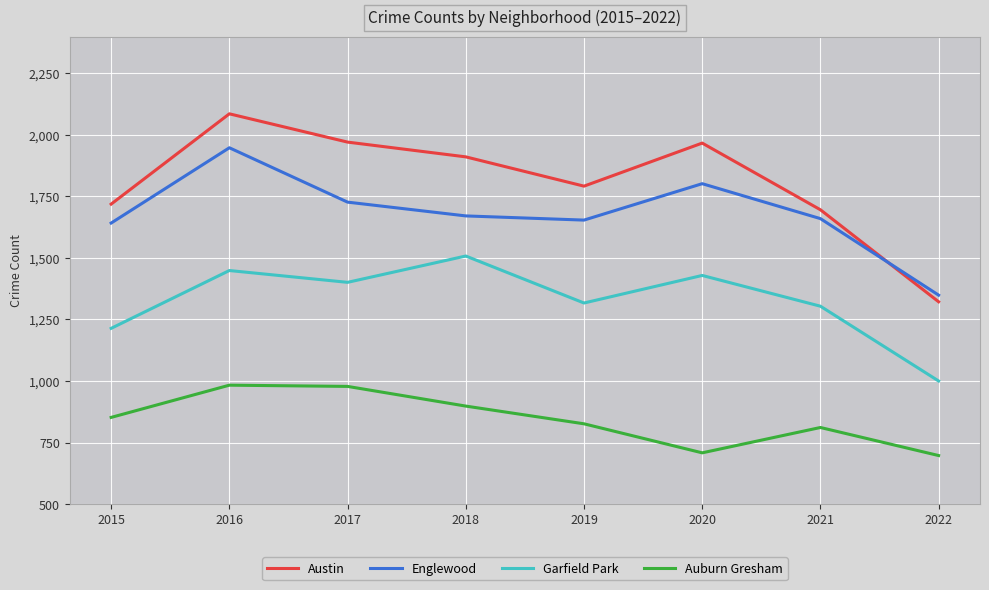

Rank the series by their maximum value, from lowest to highest.

Auburn Gresham, Garfield Park, Englewood, Austin